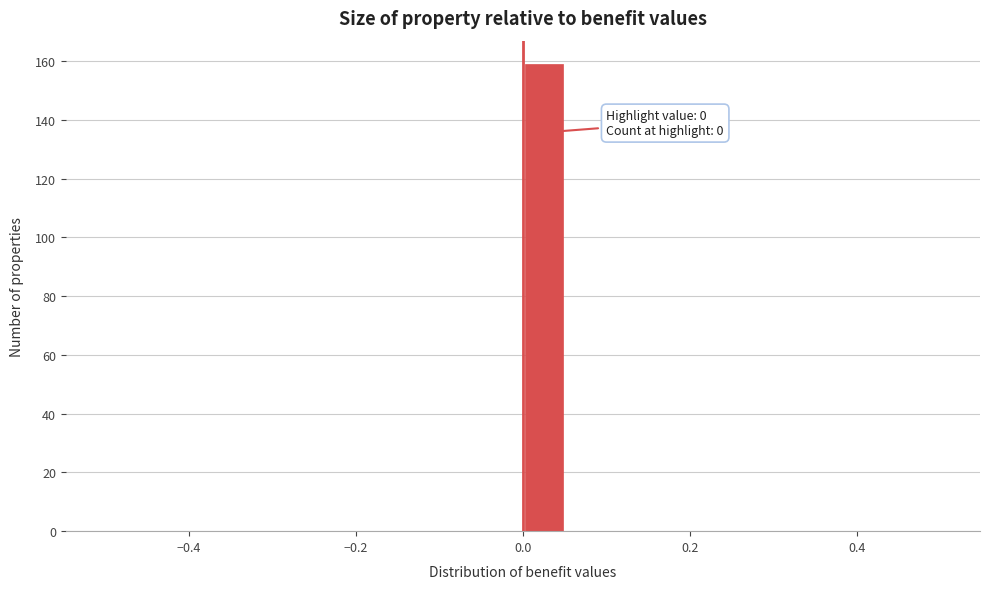

Read against the x-axis, roughly where is the centre of the tallest bar?

0.02